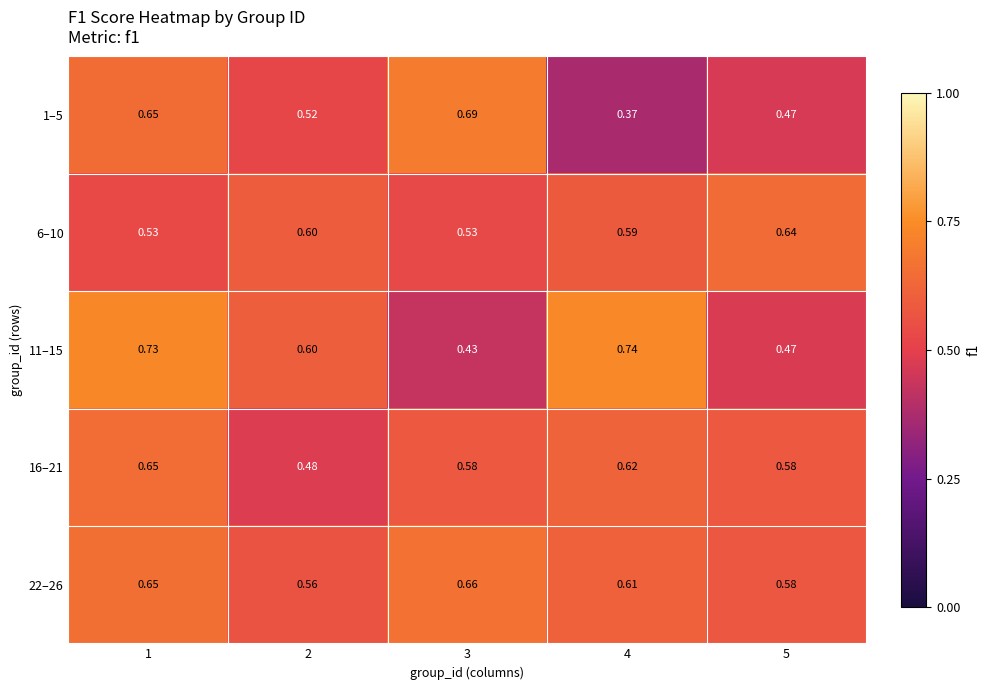

Is the value of 22–26 at 4 greater than the value of 11–15 at 3?

Yes